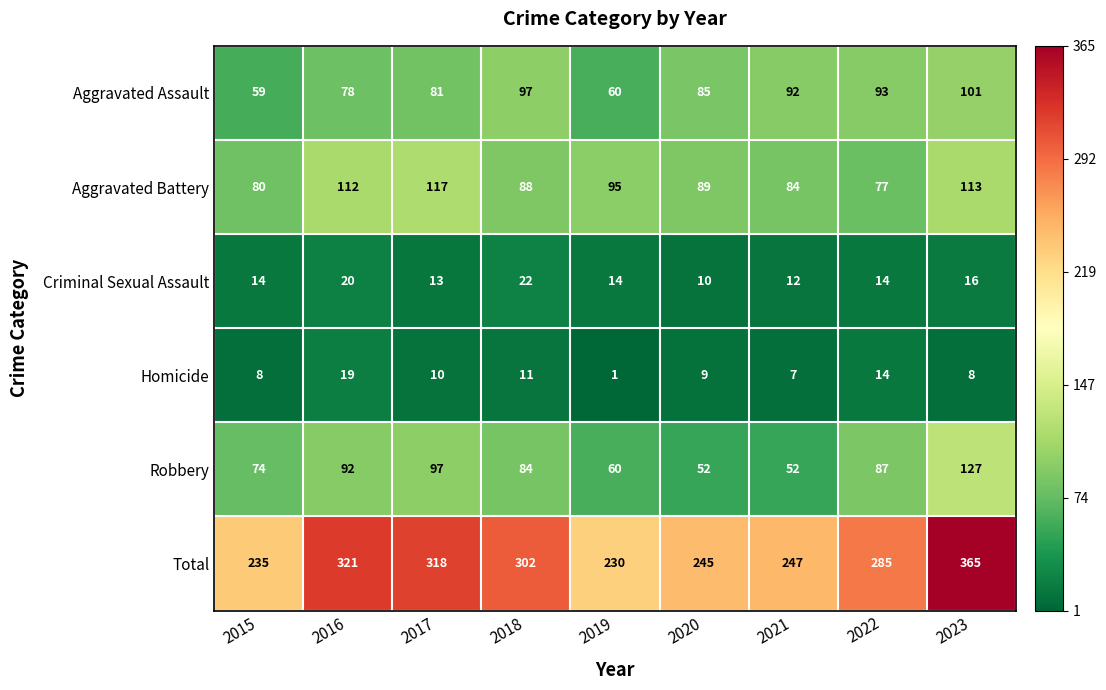

Rank the series at 2018 from highest to lowest value.

Total, Aggravated Assault, Aggravated Battery, Robbery, Criminal Sexual Assault, Homicide